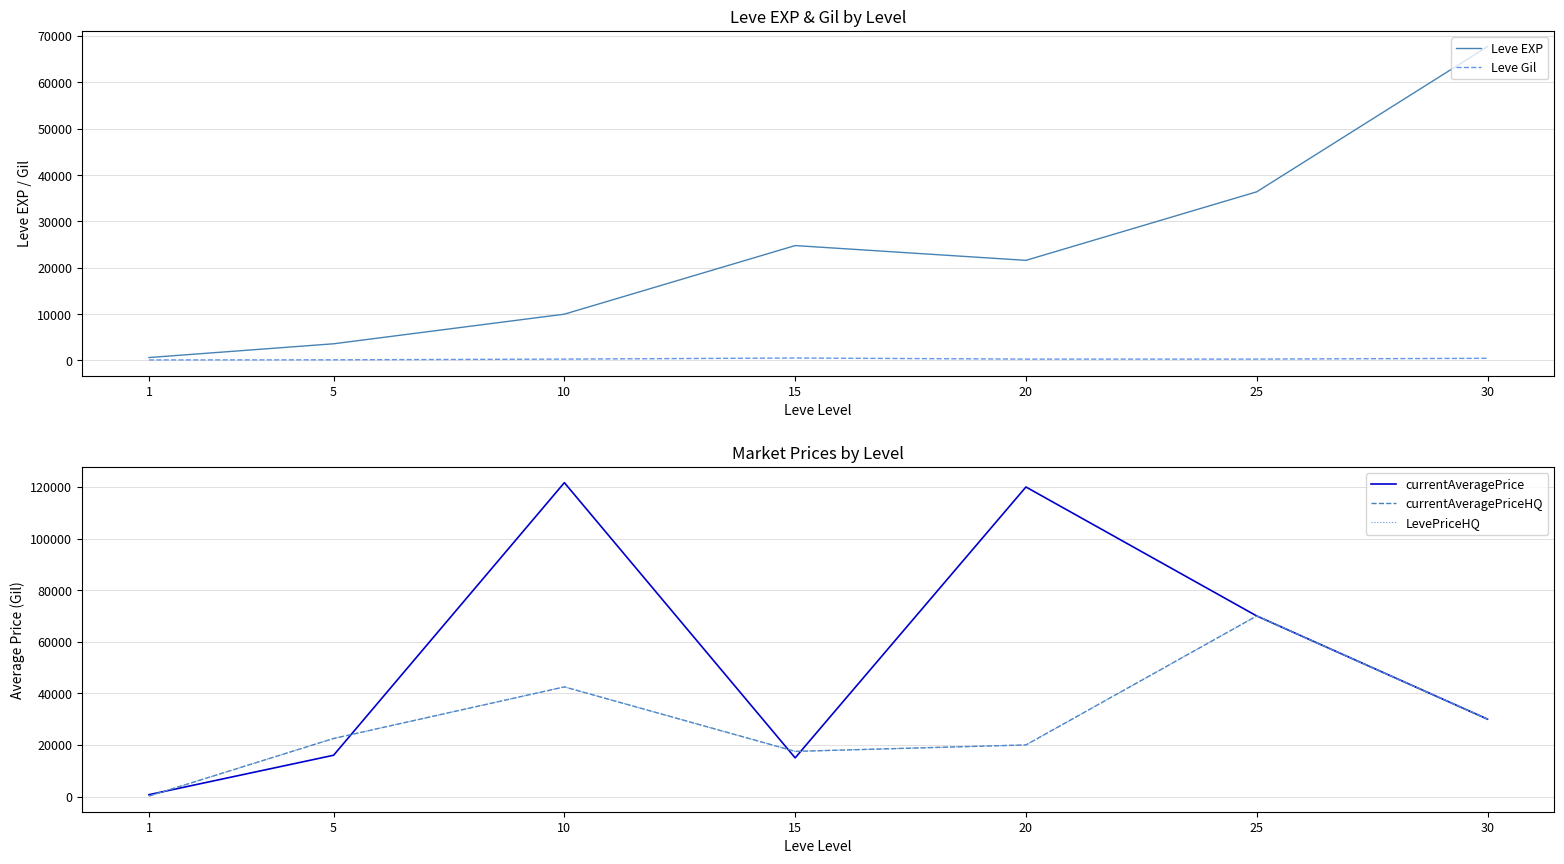

Which has a higher value, 1 or 25?

25